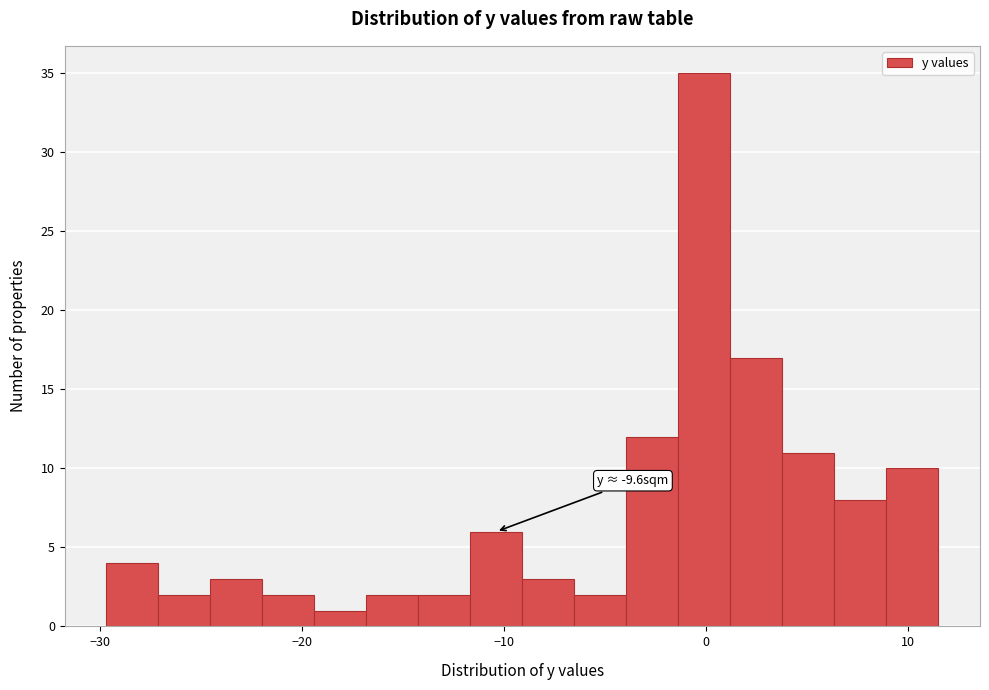

Read against the x-axis, roughly where is the centre of the tallest bar?

0